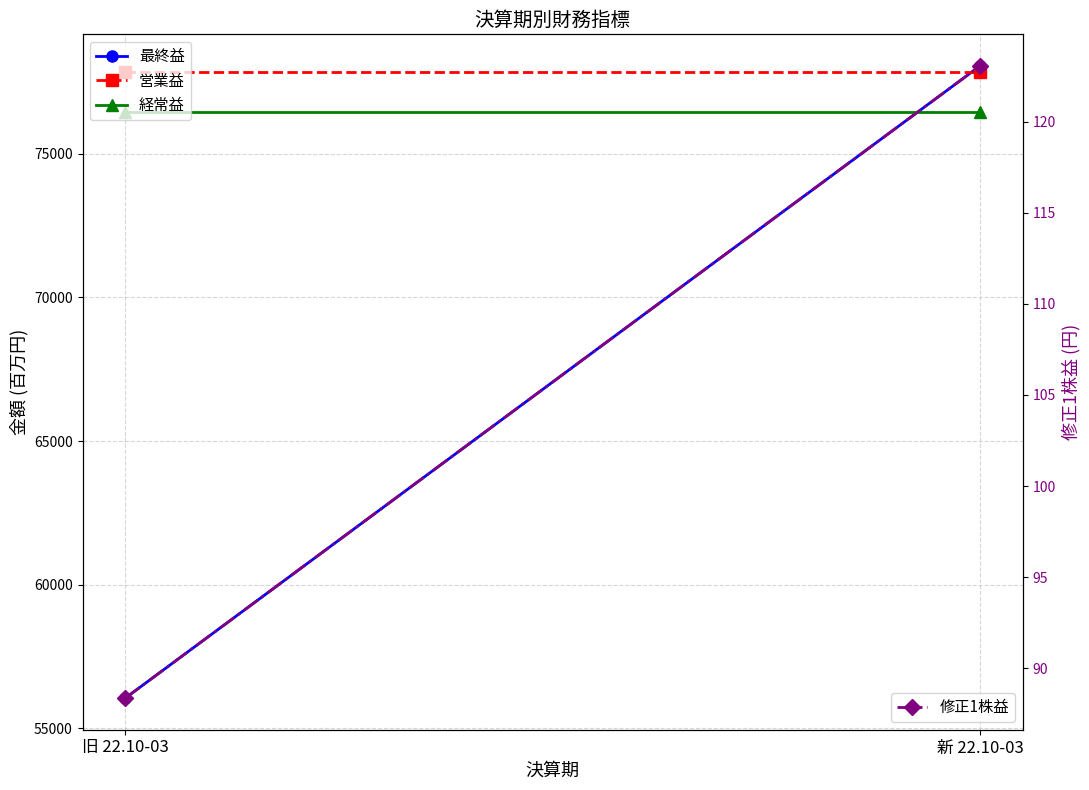

The value of 修正1株益 at 新 22.10-03 is 123.0. True or false?

True